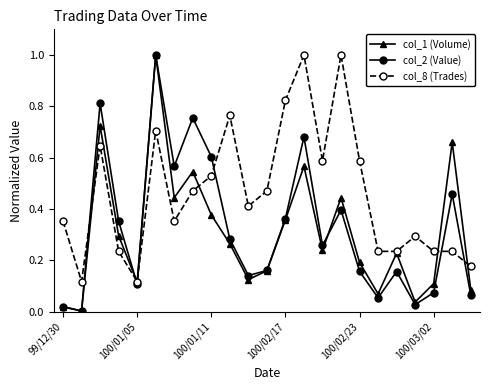

True or false: col_2 (Value) has more than 0 interior local peaks.

True